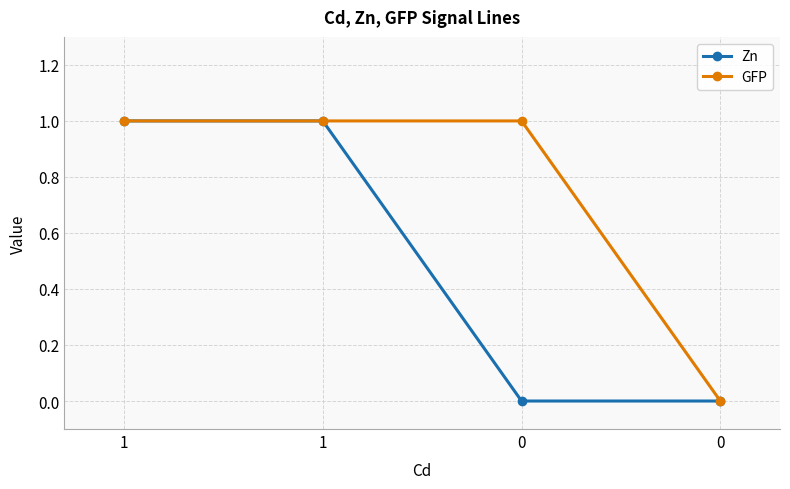

The value of GFP at 1 is 1. True or false?

False